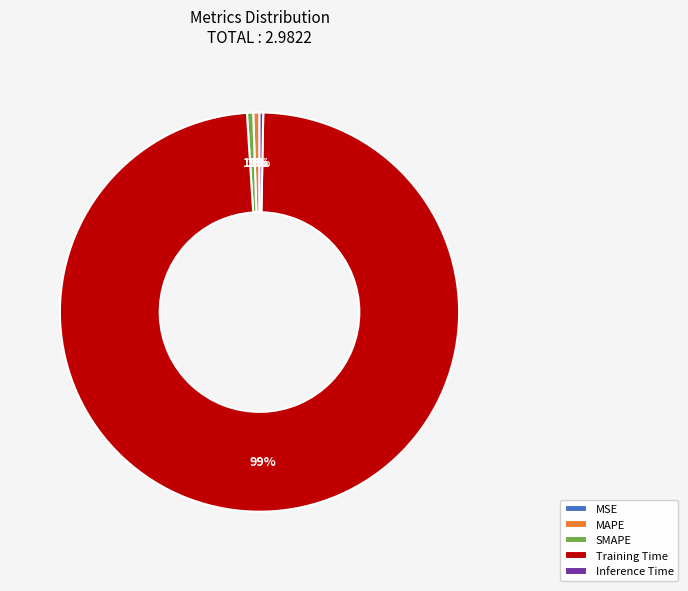

Which has a higher value, SMAPE or Training Time?

Training Time